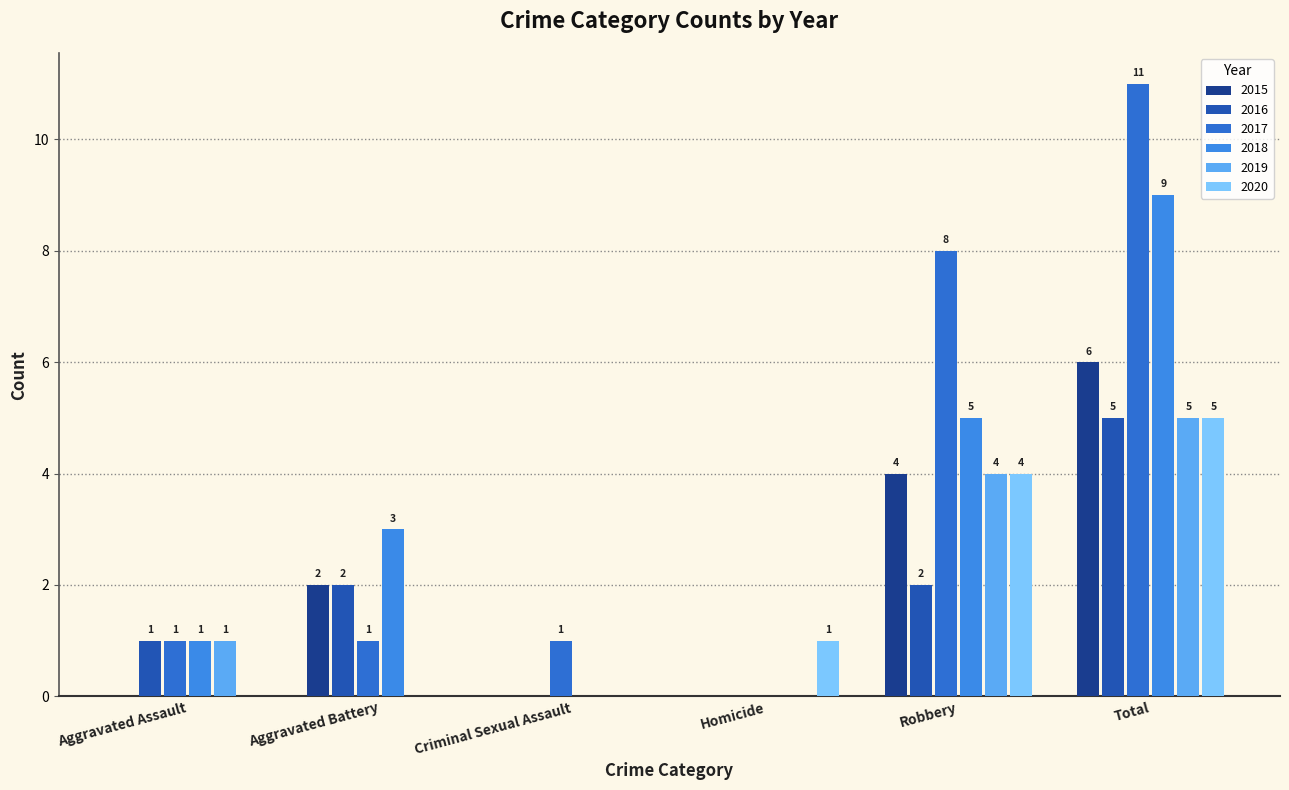

How many groups of bars are there?

6